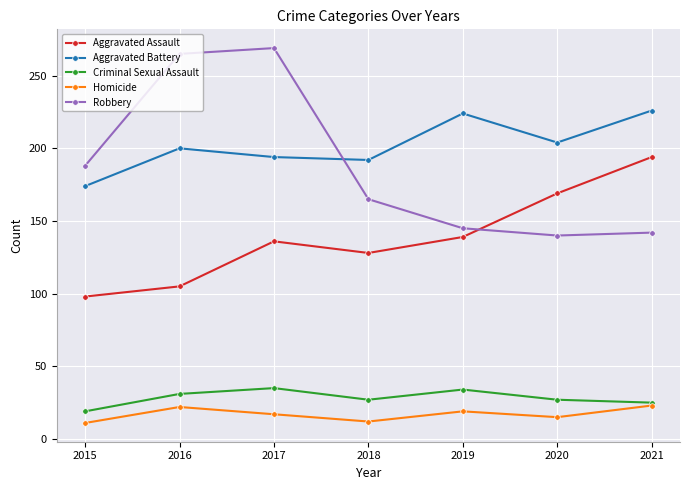

What is the sum of all Homicide values?

119